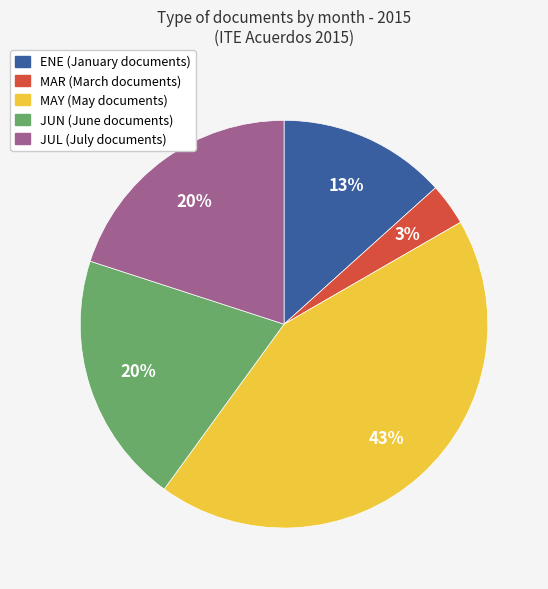

The MAY (May documents) slice represents 49% of the pie. True or false?

False